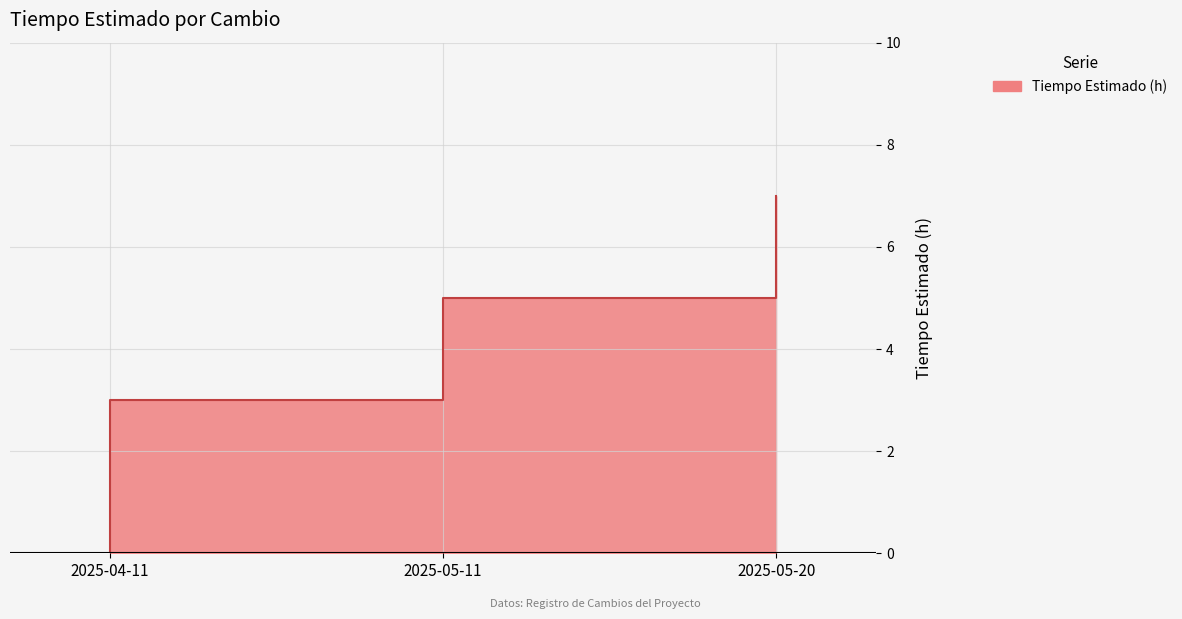

Rank the categories by value from highest to lowest.

2025-05-20, 2025-05-11, 2025-04-11